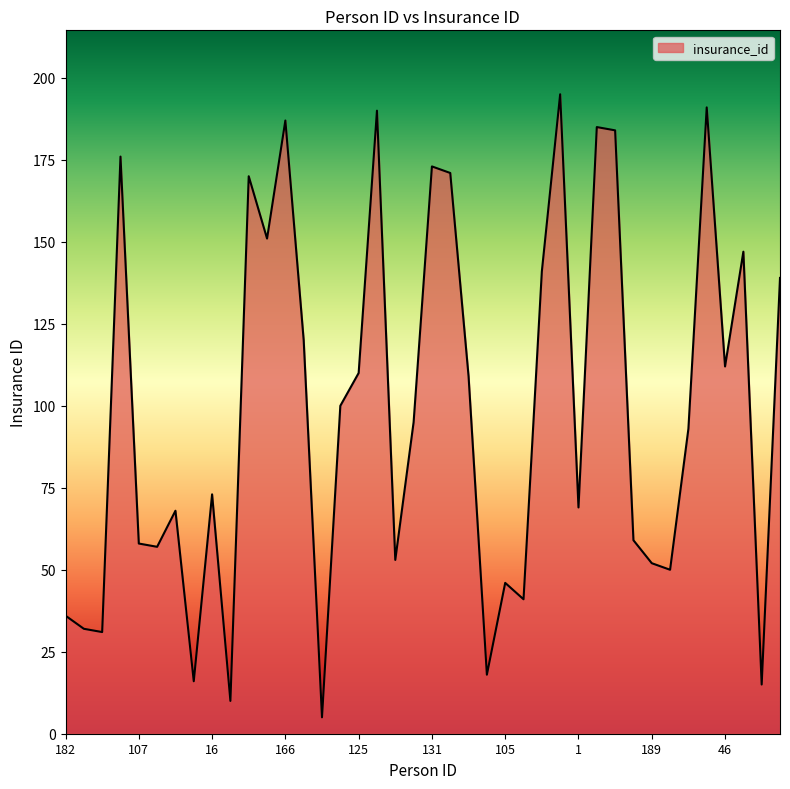

What is the difference between the maximum and minimum values?

190